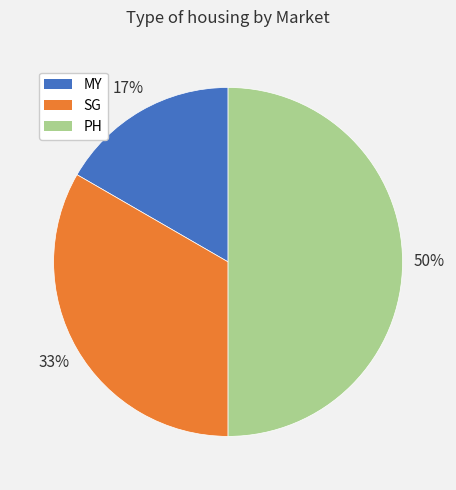

Count the number of slices in the pie.

3